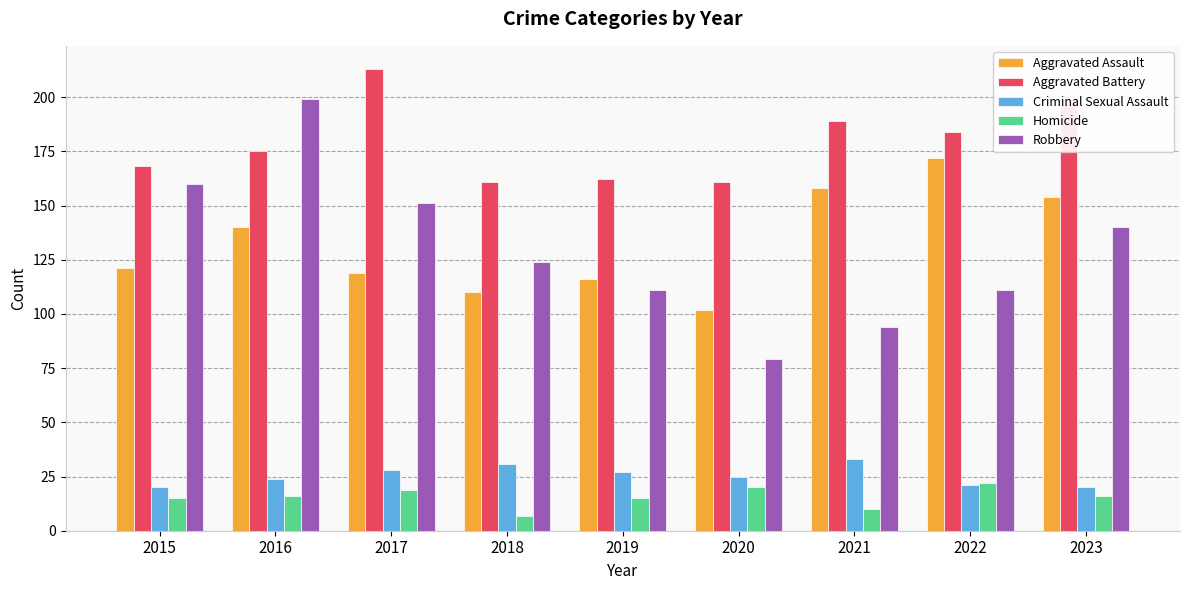

What is the maximum value for Criminal Sexual Assault?

33